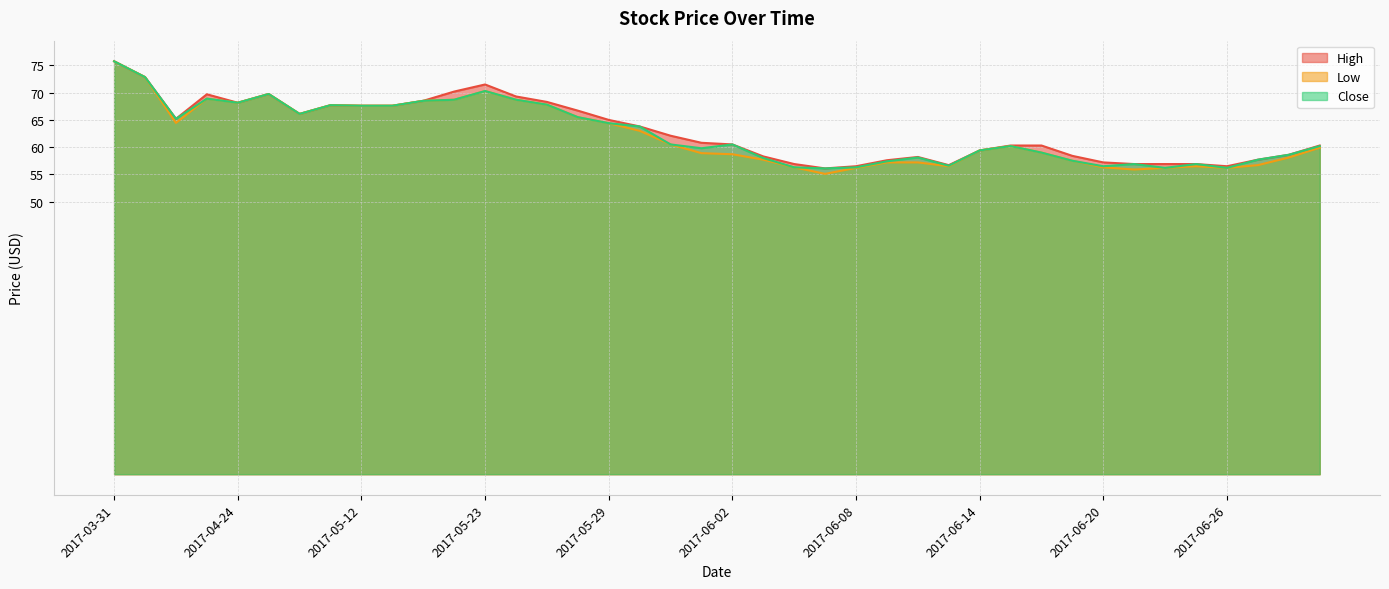

Rank the categories by Close value from lowest to highest.

2017-06-07, 2017-06-22, 2017-06-26, 2017-06-06, 2017-06-08, 2017-06-20, 2017-06-13, 2017-06-21, 2017-06-23, 2017-06-09, 2017-06-19, 2017-06-27, 2017-06-05, 2017-06-12, 2017-06-28, 2017-06-16, 2017-06-14, 2017-06-01, 2017-06-15, 2017-06-29, 2017-05-31, 2017-06-02, 2017-05-30, 2017-05-29, 2017-04-20, 2017-05-26, 2017-05-09, 2017-05-12, 2017-05-13, 2017-05-11, 2017-05-25, 2017-04-24, 2017-05-15, 2017-05-22, 2017-05-24, 2017-04-21, 2017-04-25, 2017-05-23, 2017-04-10, 2017-03-31